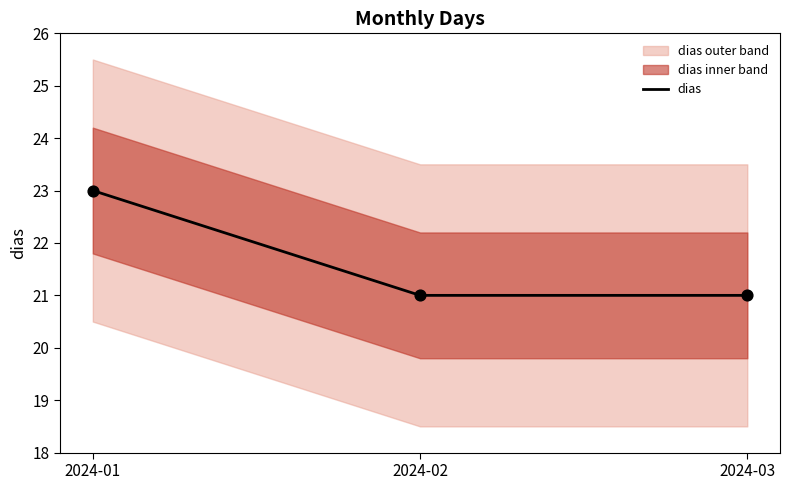

Approximately how many times larger is the value at 2024-03 compared to 2024-02?

1.0